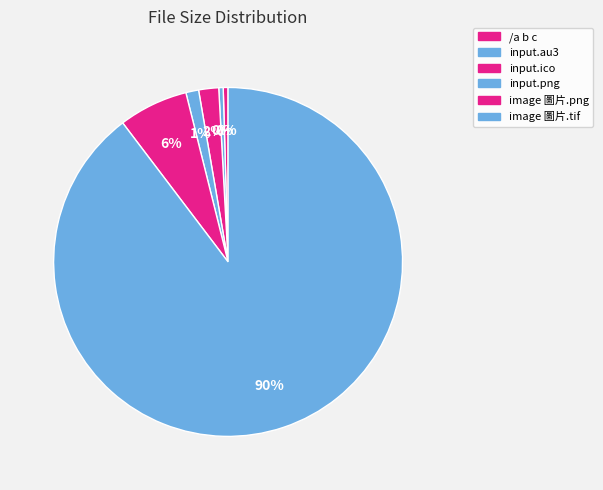

What is the total percentage of image 圖片.png and /a b c?

6.9%